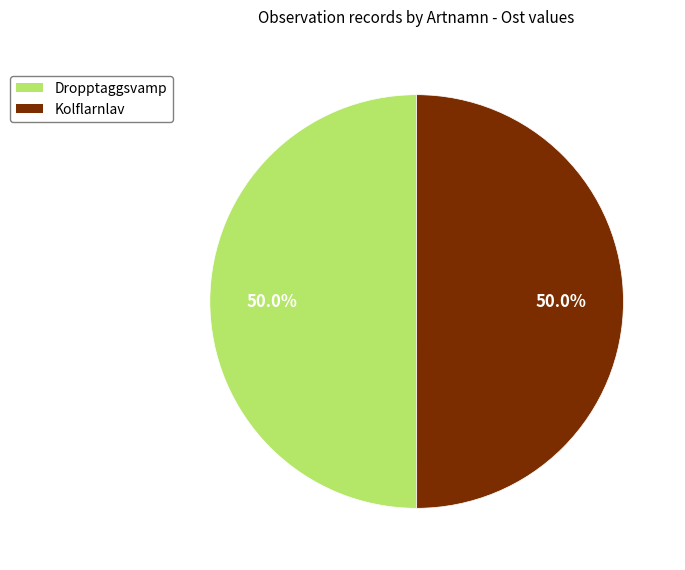

To the nearest percent, what percentage of the pie is Dropptaggsvamp?

50%